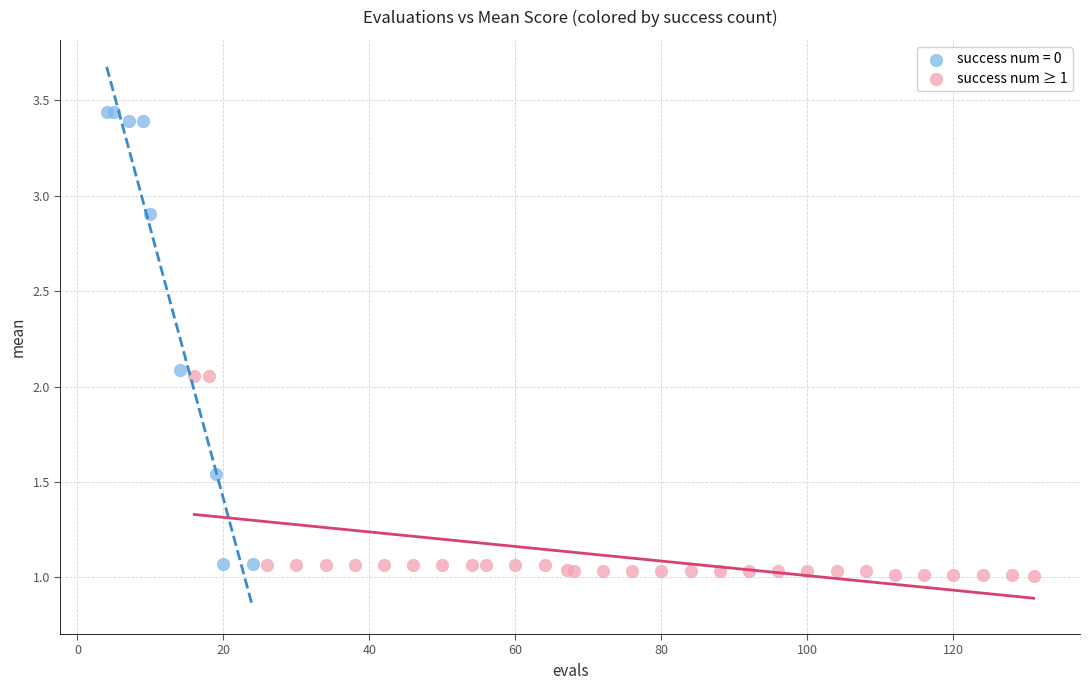

Which series reaches the maximum Y coordinate?

success num = 0